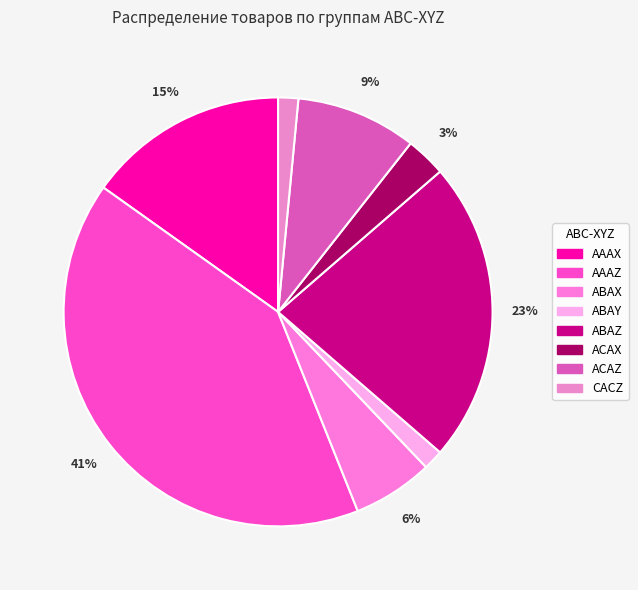

Between AAAX and ABAY, which is larger?

AAAX